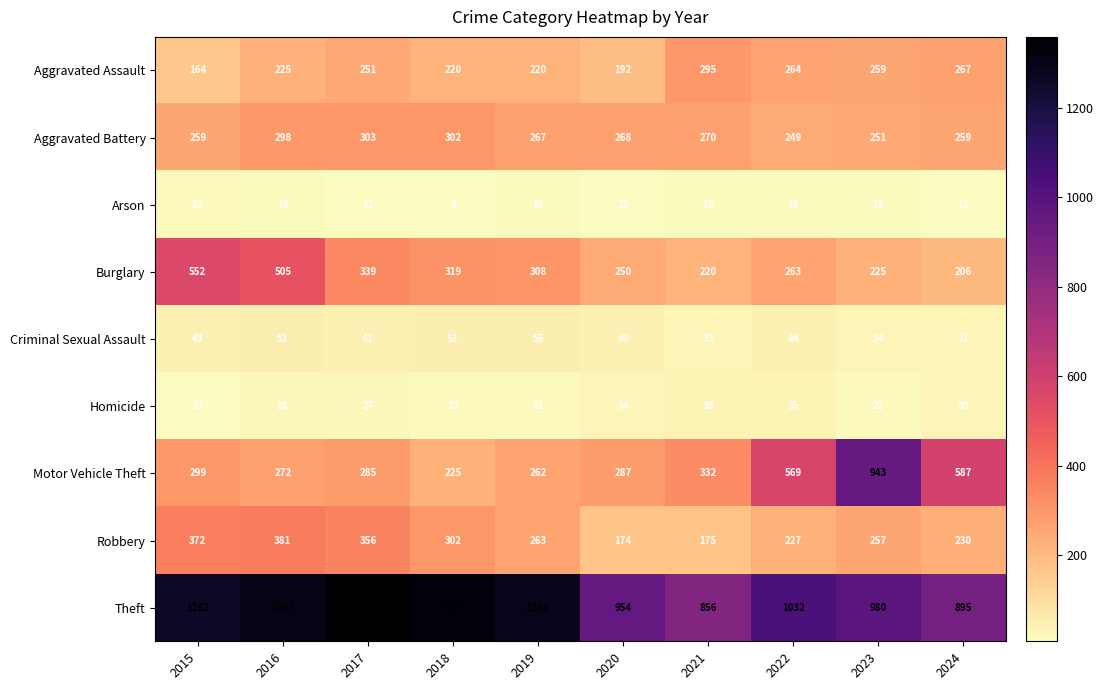

What is the difference between the Motor Vehicle Theft values at 2022 and 2016?

297